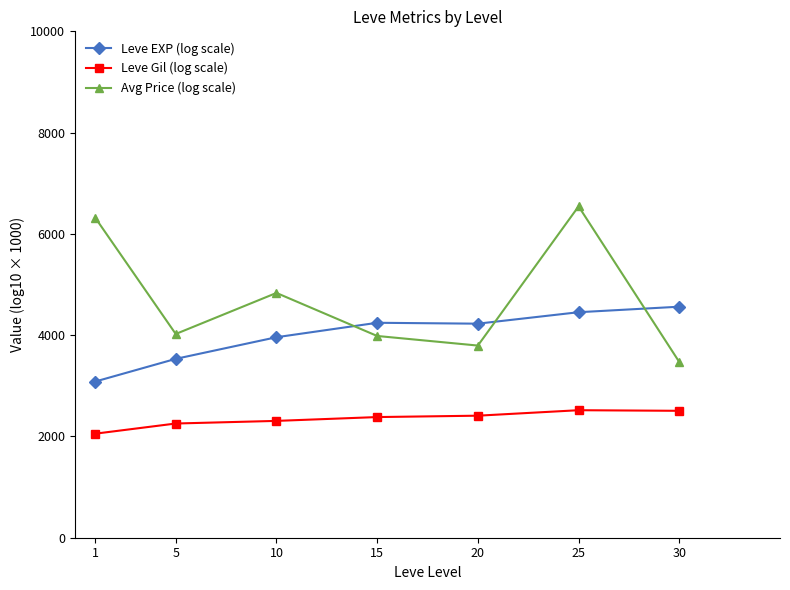

Rank the series by their average value, from highest to lowest.

Avg Price (log scale), Leve EXP (log scale), Leve Gil (log scale)